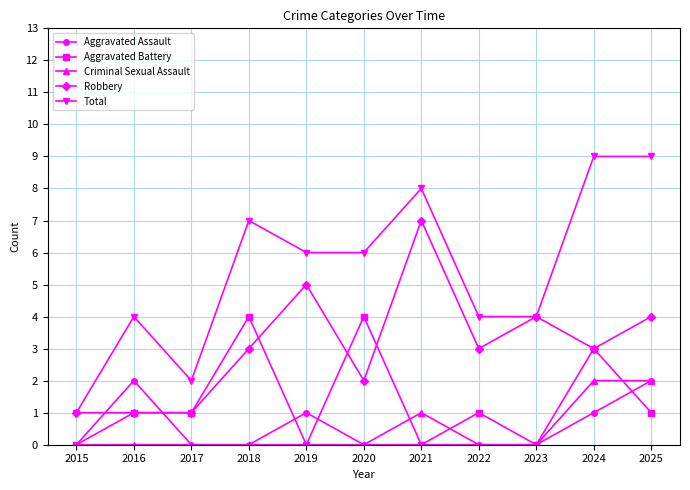

What is the difference between the highest and lowest values at 2019?

6